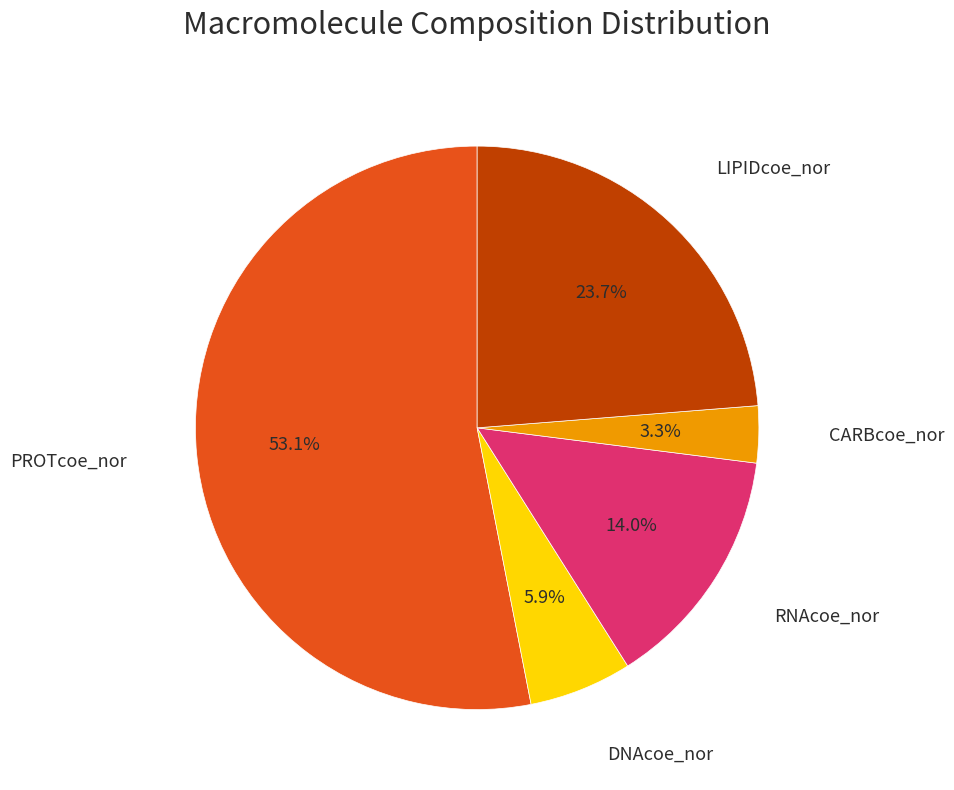

Is there any slice that represents more than half of the pie?

Yes